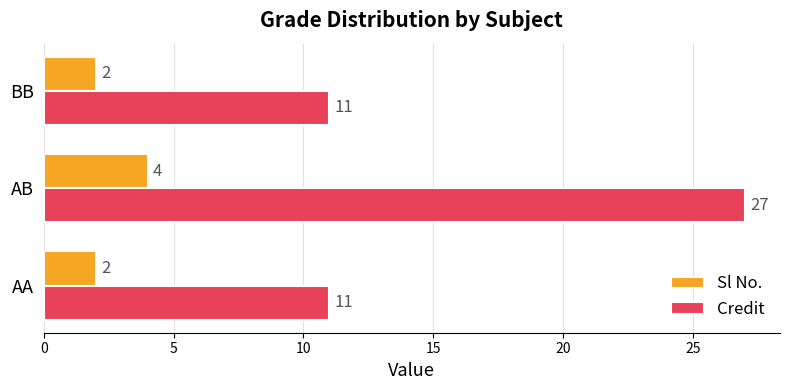

True or false: Credit has a value of 11 at AA.

True